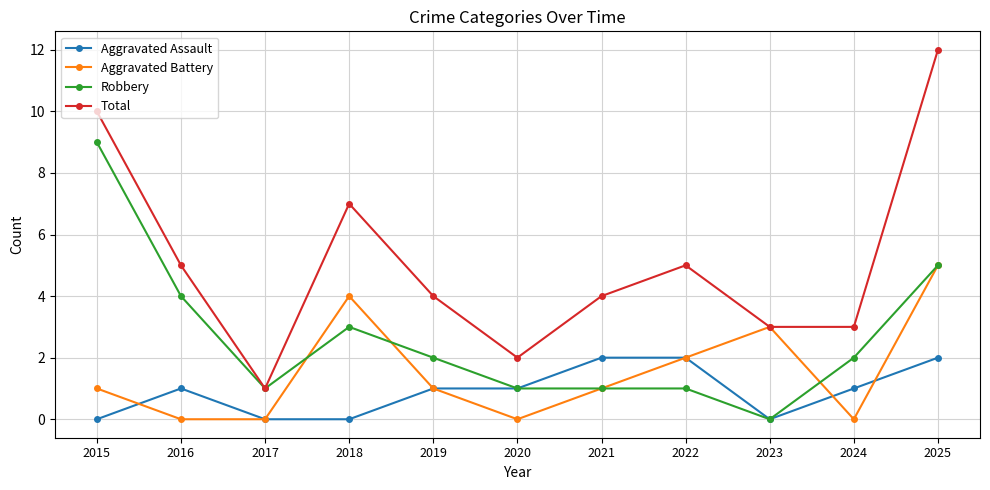

Does the chart display data point markers on the line(s)?

Yes